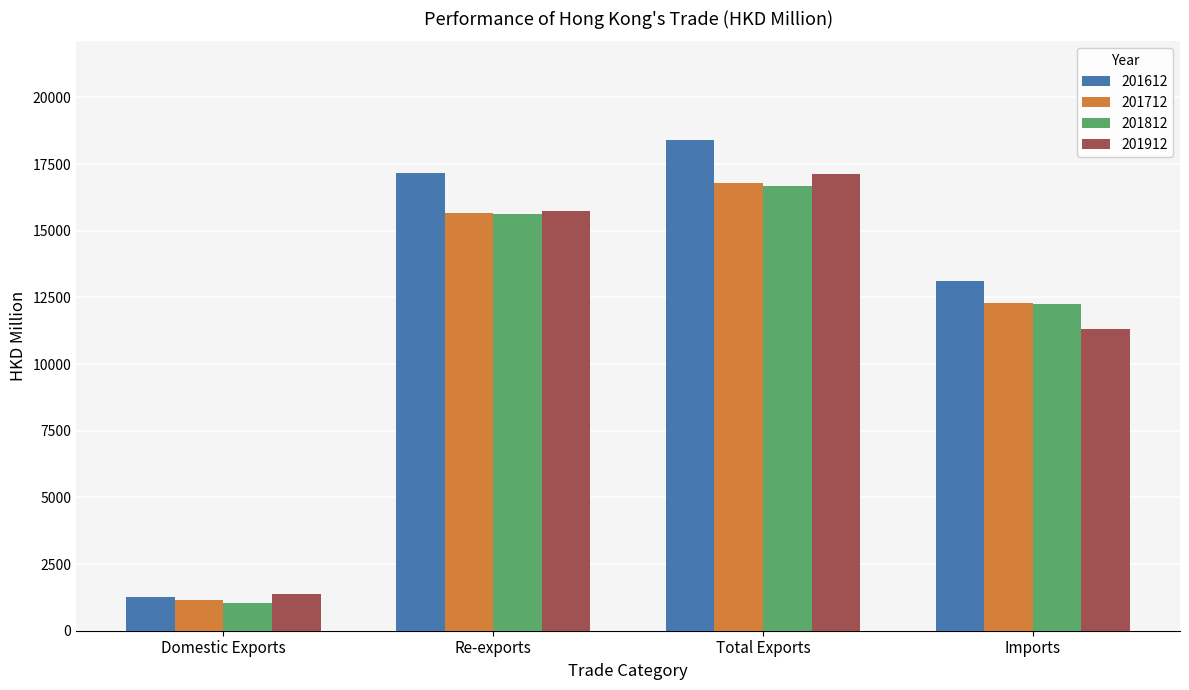

What is the label of the 2nd bar from the left?

Re-exports